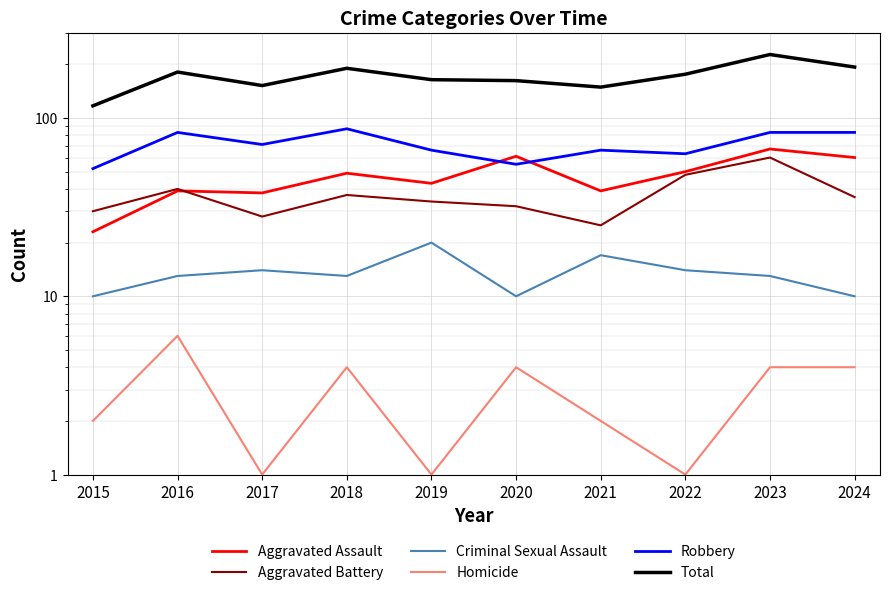

How many lines are shown in the chart?

6